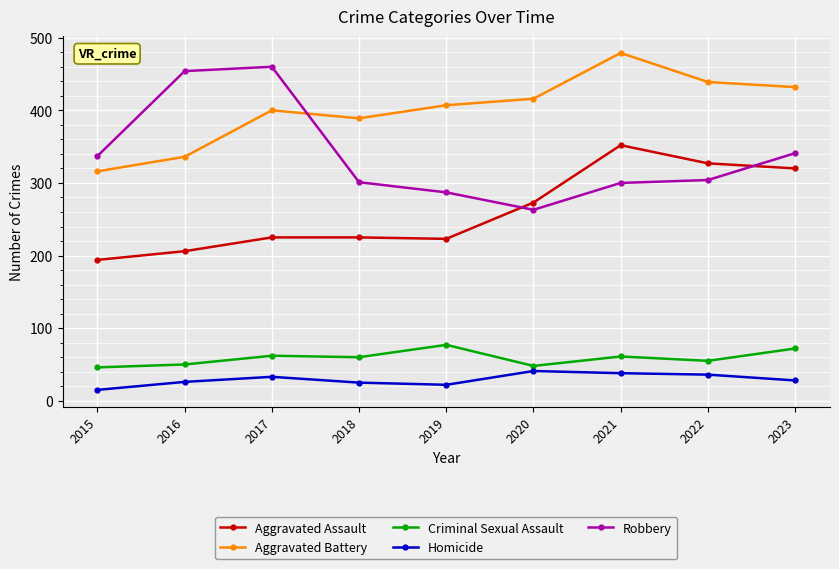

True or false: Aggravated Battery and Criminal Sexual Assault cross at least once.

False